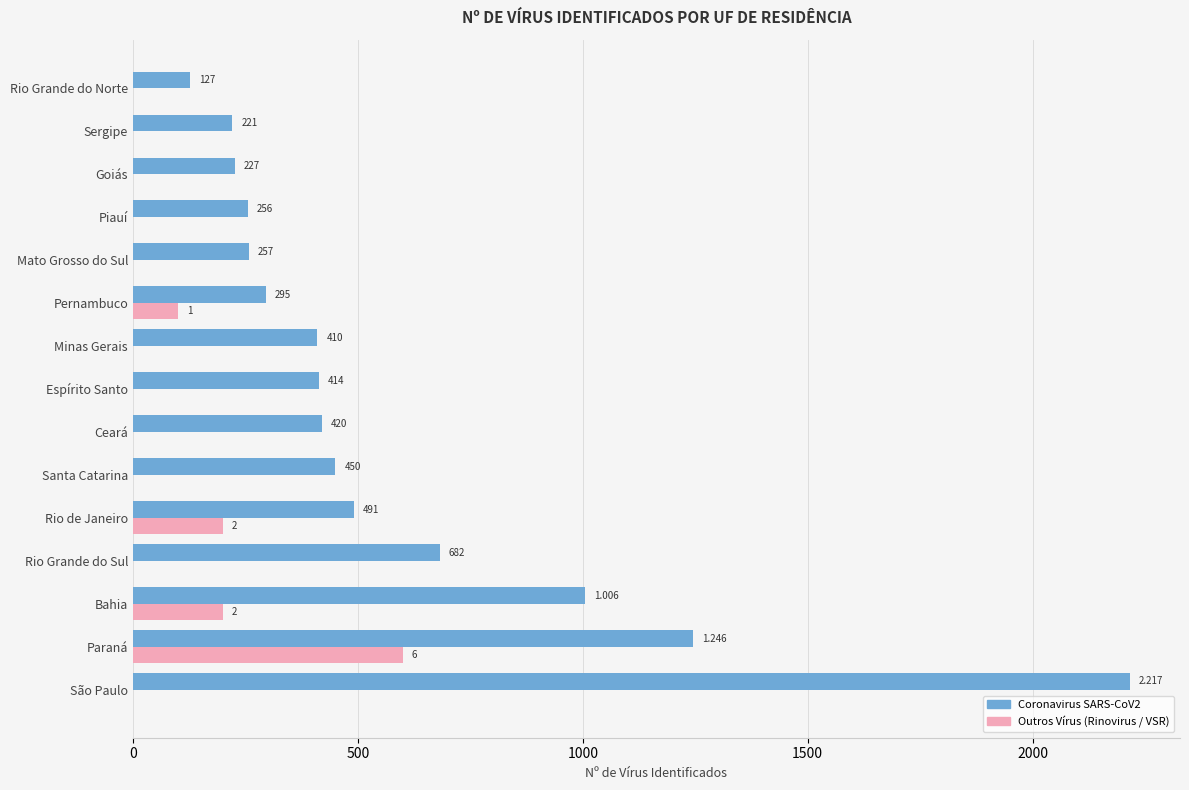

At which category does the chart reach its peak across all series?

São Paulo